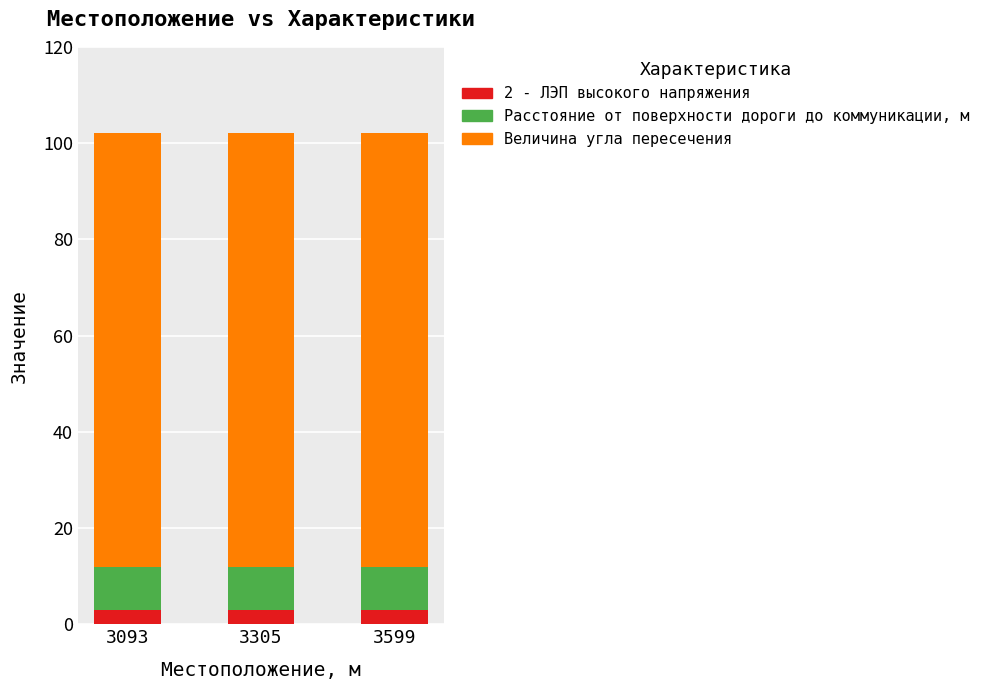

What is the total value across all series at 3305?

102